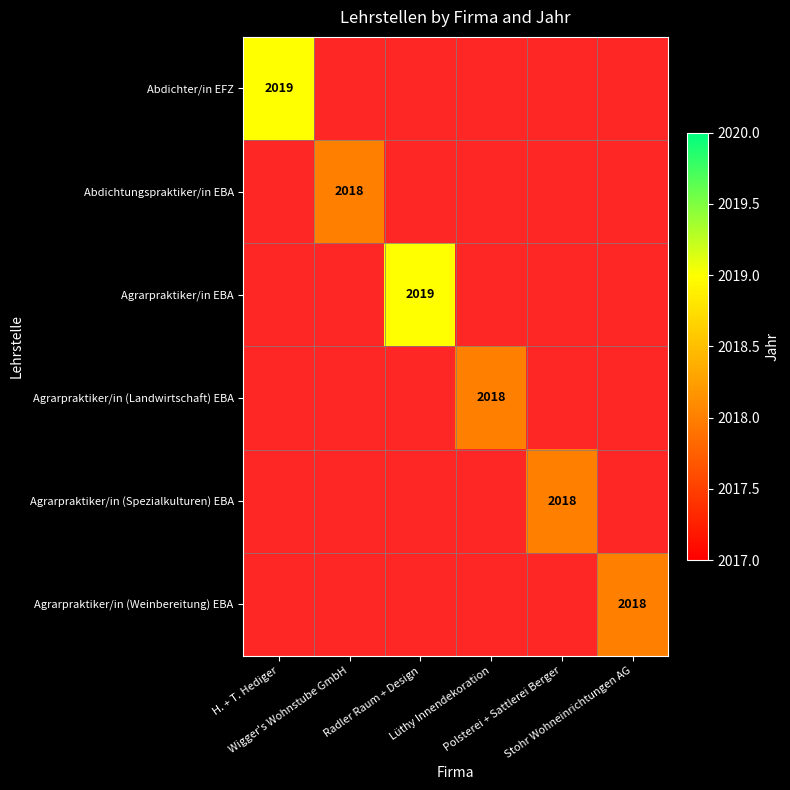

List the series in order of their peak value, highest first.

Abdichter/in EFZ, Abdichtungspraktiker/in EBA, Agrarpraktiker/in EBA, Agrarpraktiker/in (Landwirtschaft) EBA, Agrarpraktiker/in (Spezialkulturen) EBA, Agrarpraktiker/in (Weinbereitung) EBA